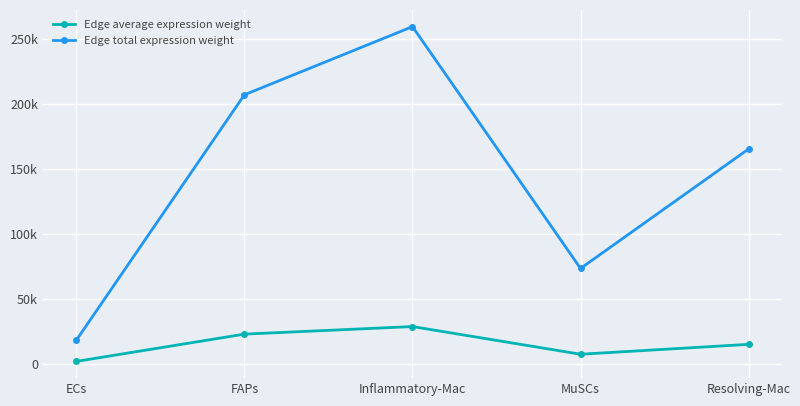

Read the Edge average expression weight value at ECs.

2038.5